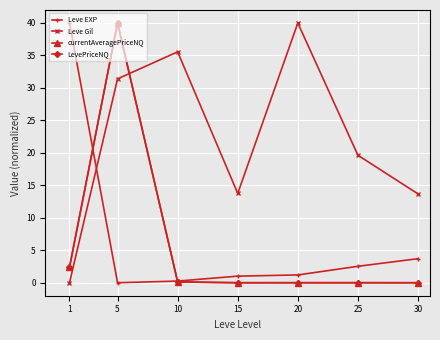

At which label does Leve Gil first exceed 19?

5